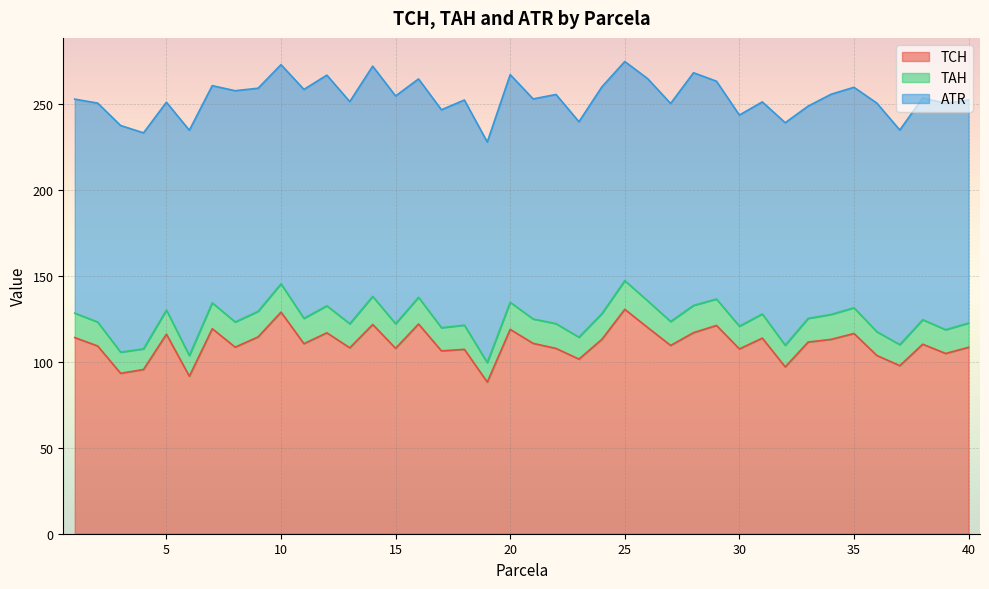

What is the minimum value for TCH?

88.3